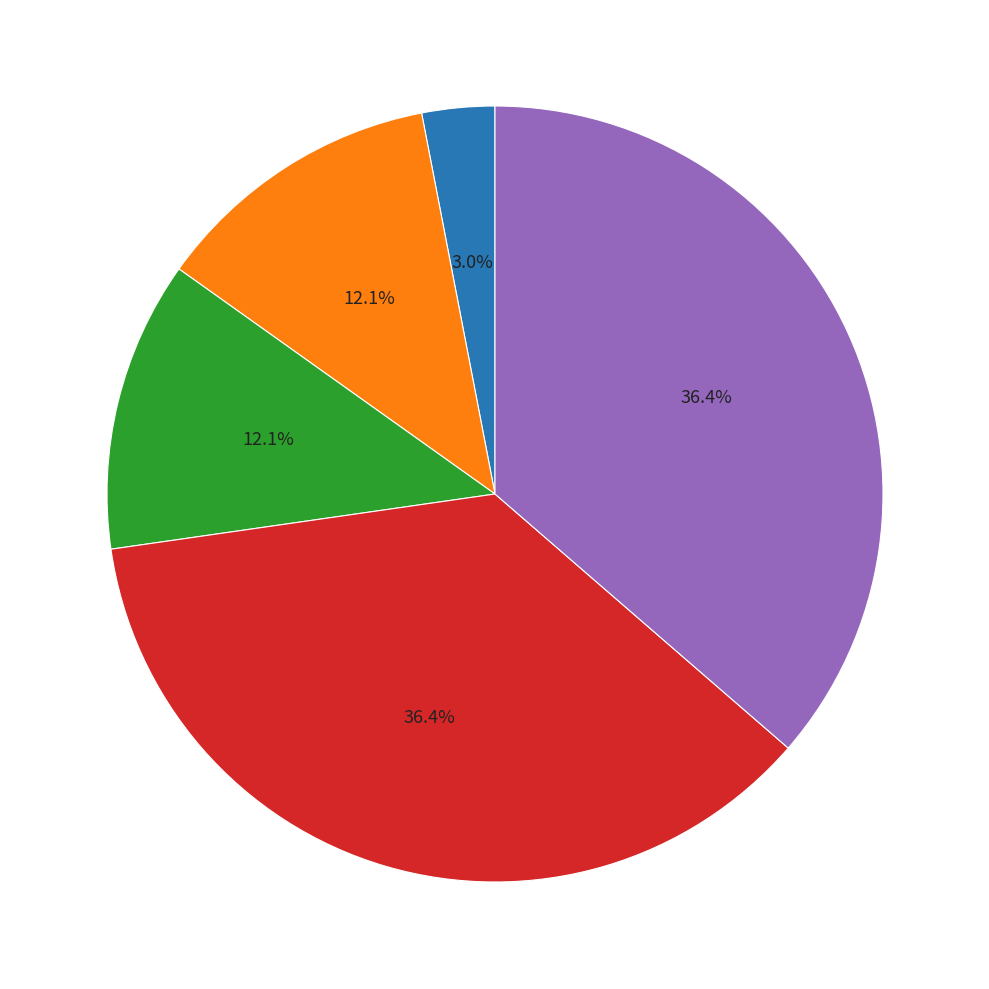

Does any single category account for the majority?

No